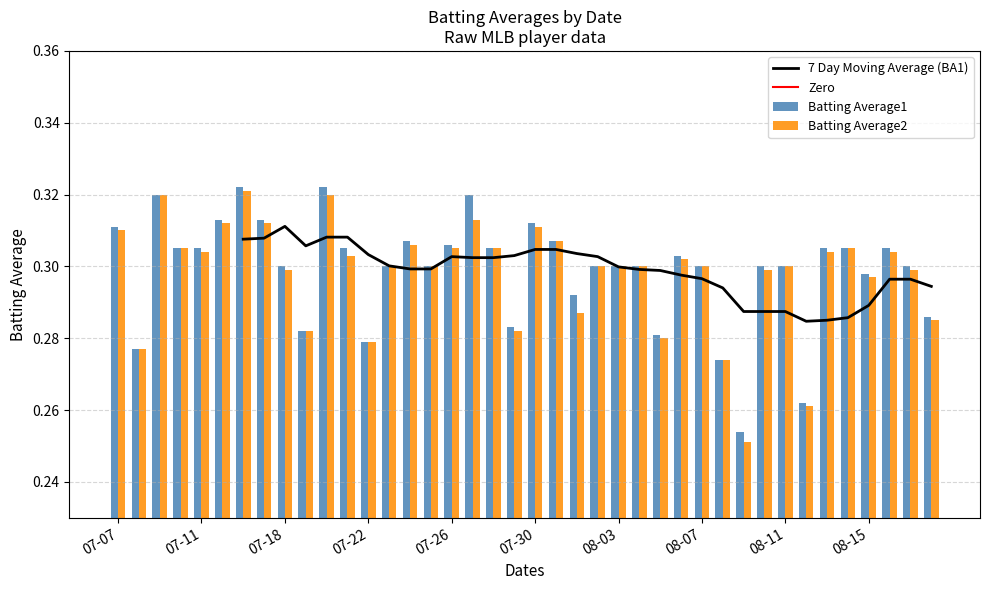

How many Batting Average1 values are between 0 and 1?

40